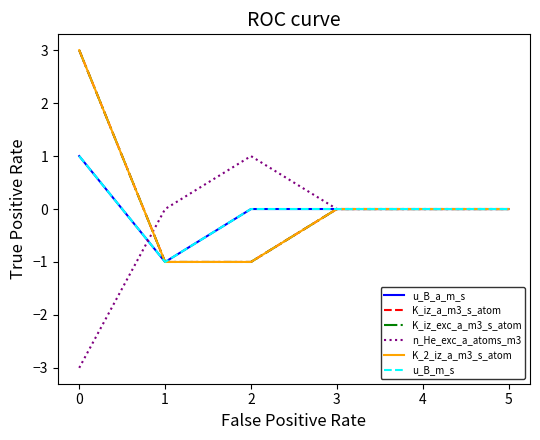

Does the chart display data point markers on the line(s)?

No